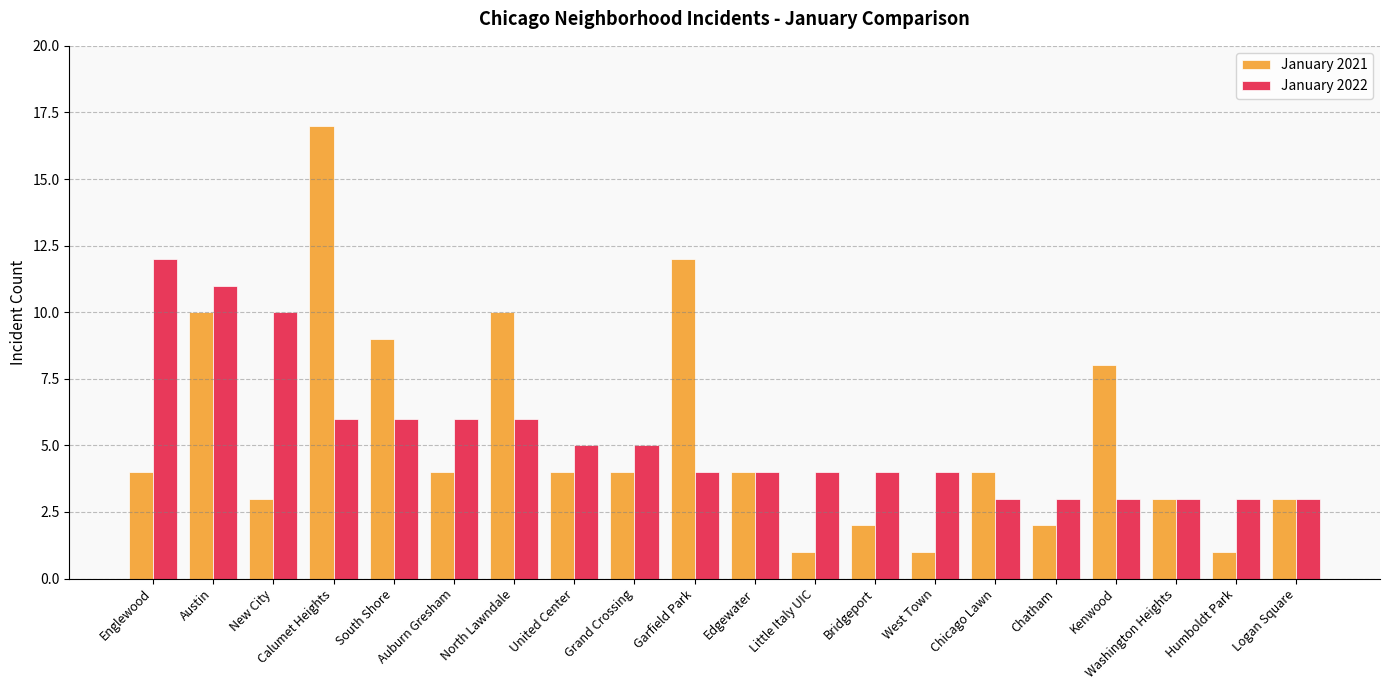

Reading left to right, extract all data points from this chart.

January 2021: 4	10	3	17	9	4	10	4	4	12	4	1	2	1	4	2	8	3	1	3
January 2022: 12	11	10	6	6	6	6	5	5	4	4	4	4	4	3	3	3	3	3	3